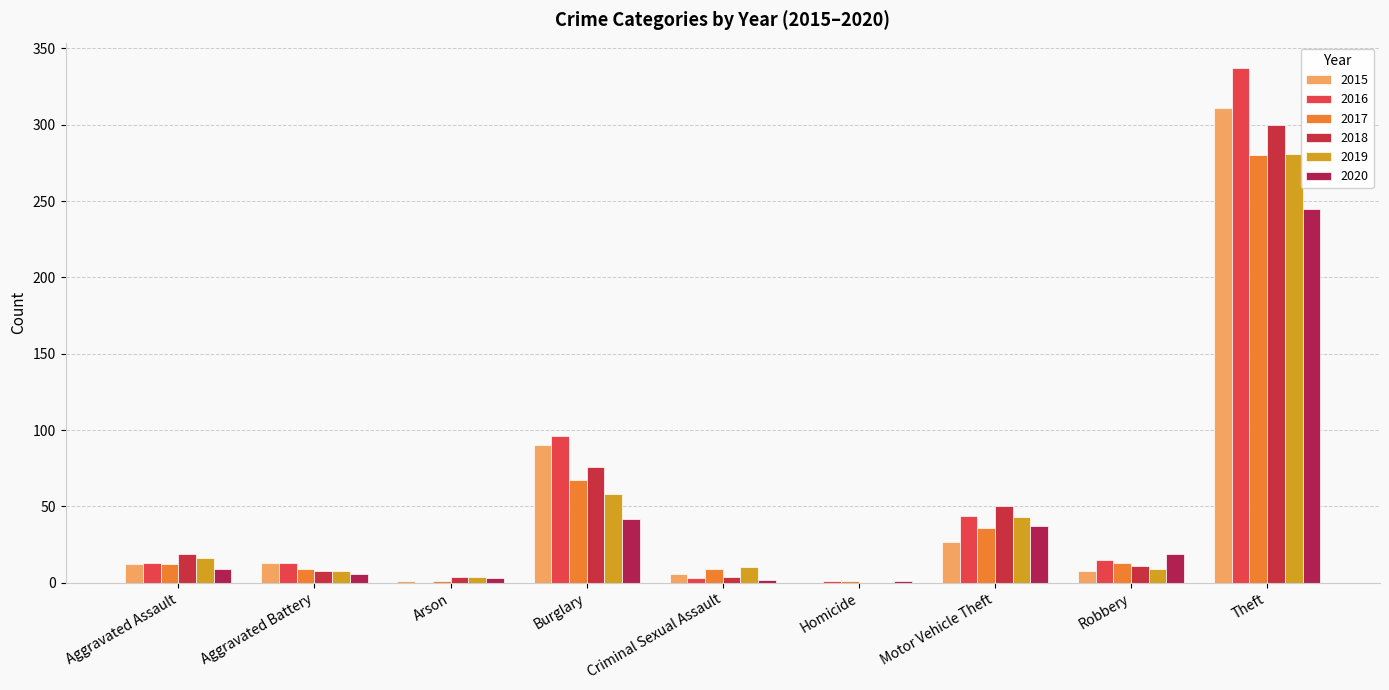

How many distinct data groups are displayed?

6